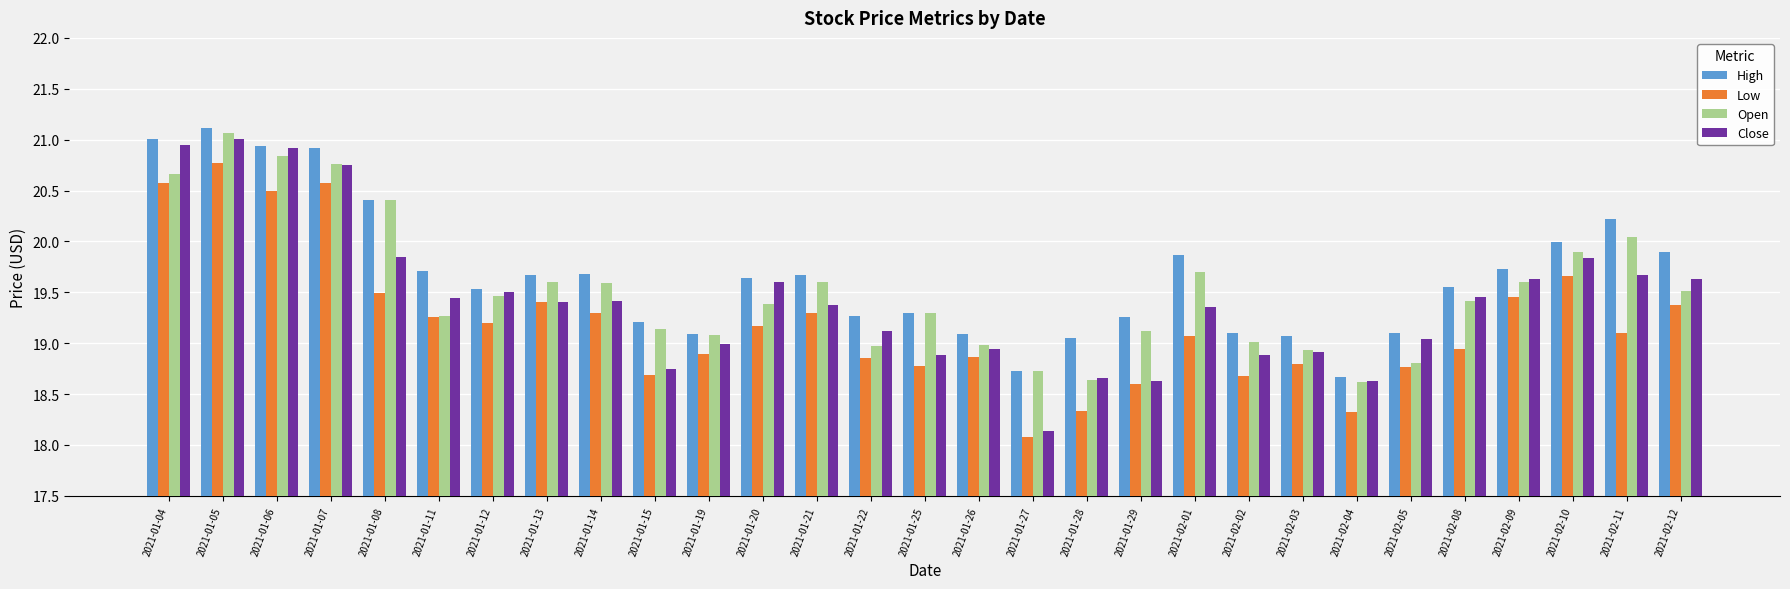

What is the difference between the second highest and second lowest values in the High series?

2.3